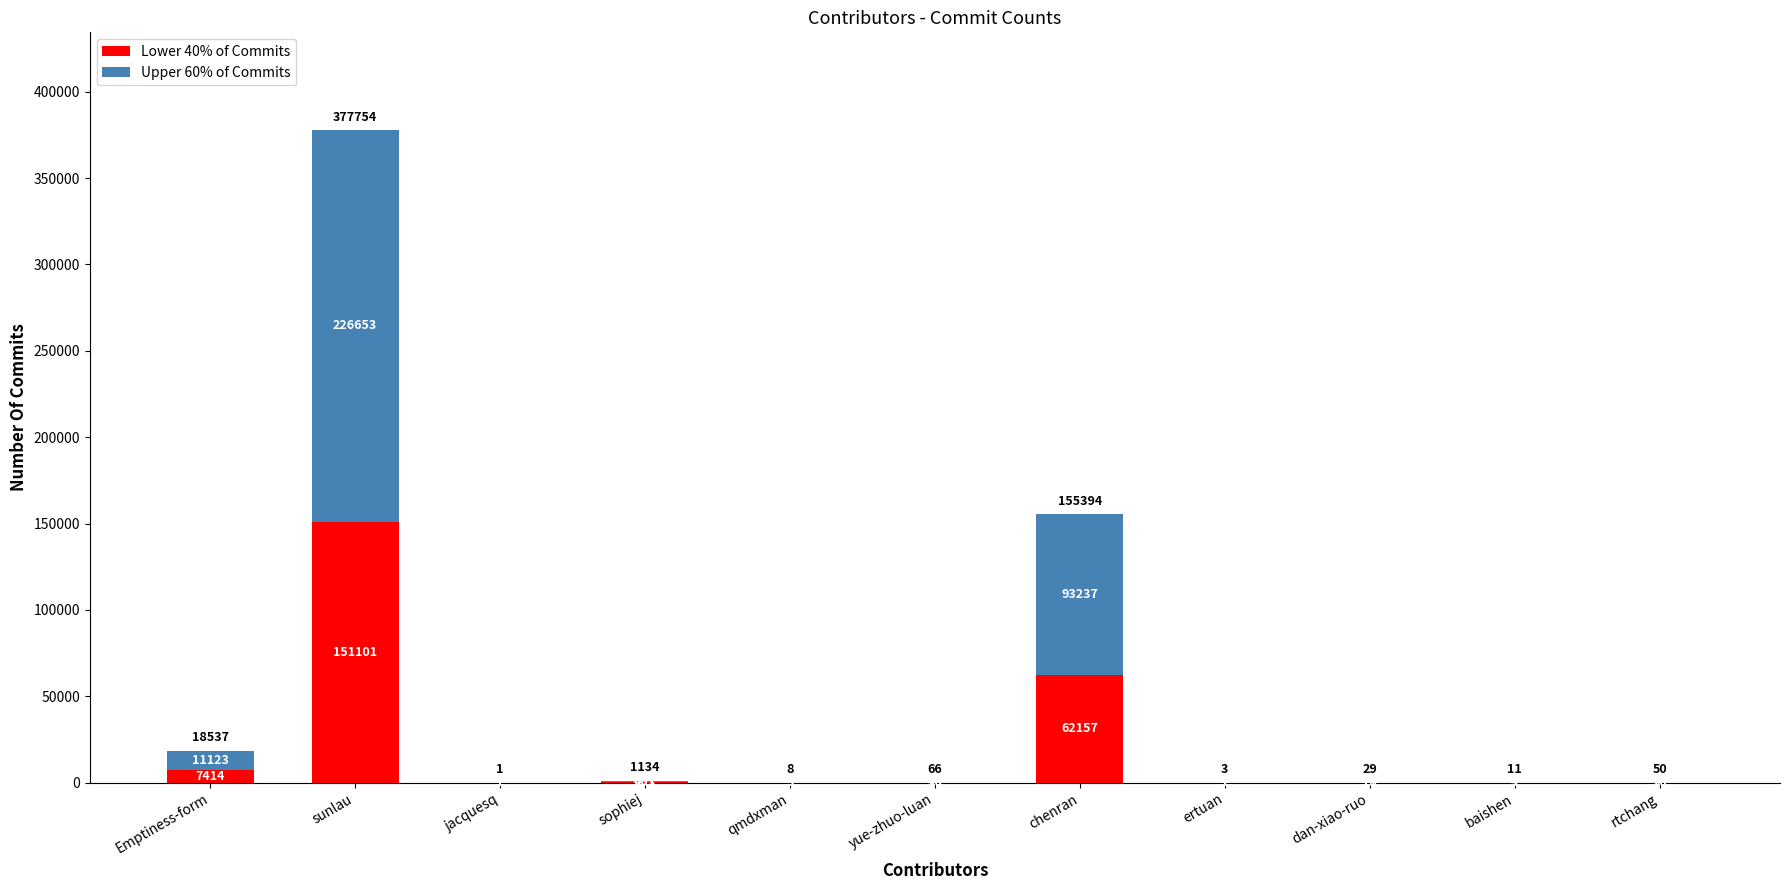

What is the total value across all series at dan-xiao-ruo?

29